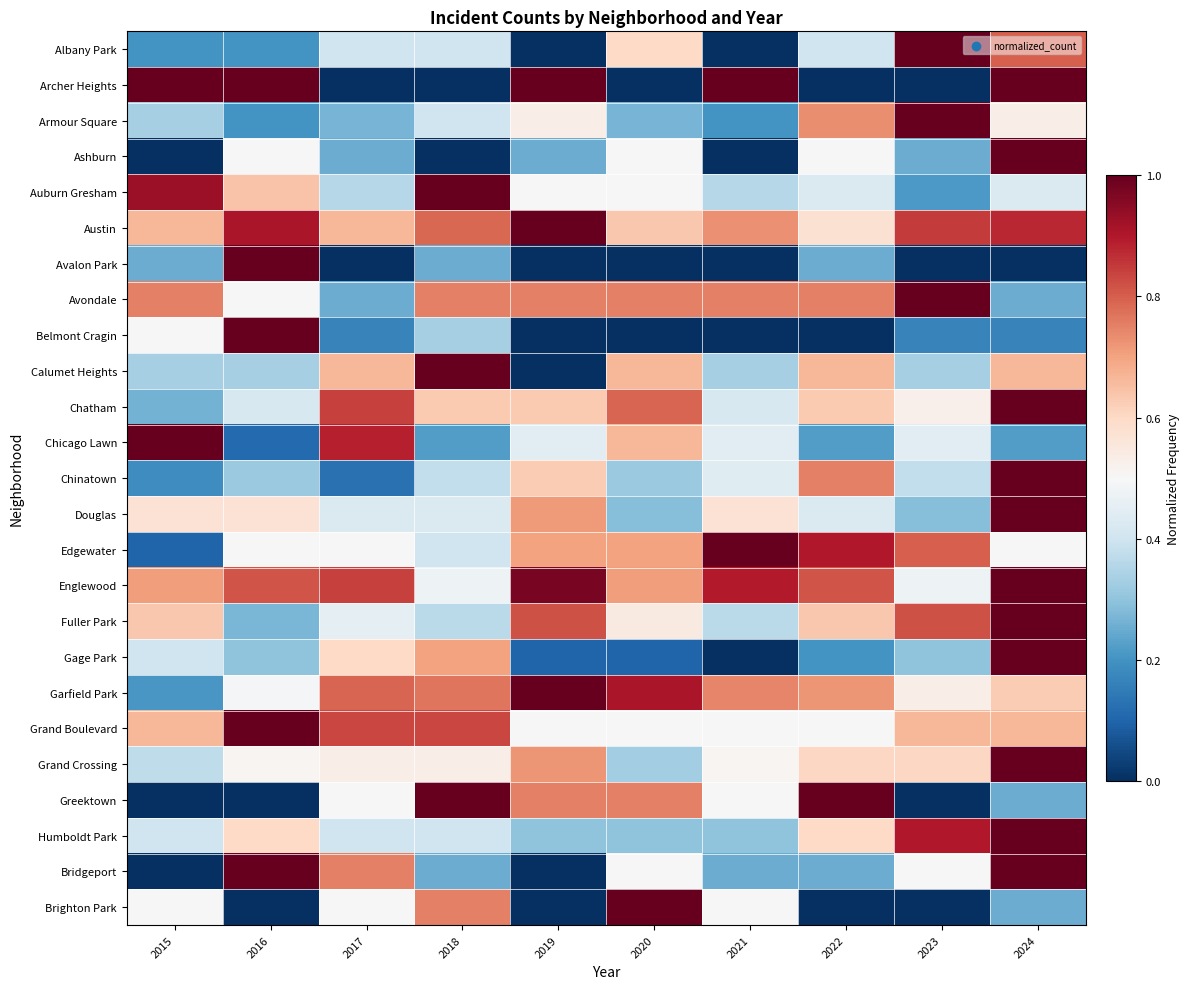

At which category does the chart reach its peak across all series?

2023